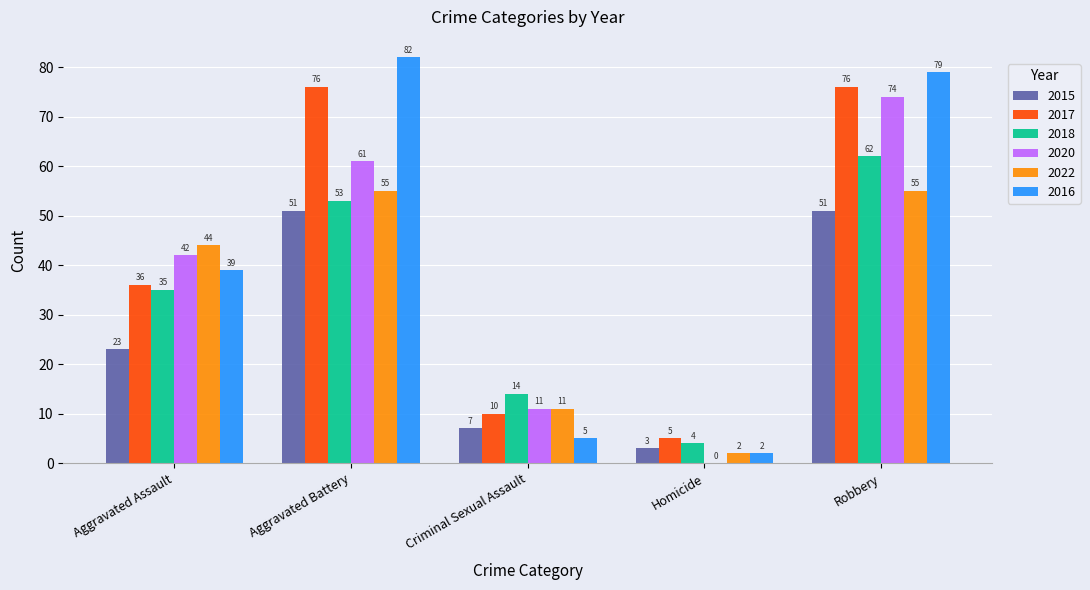

At which category is the sum across all series the highest?

Robbery